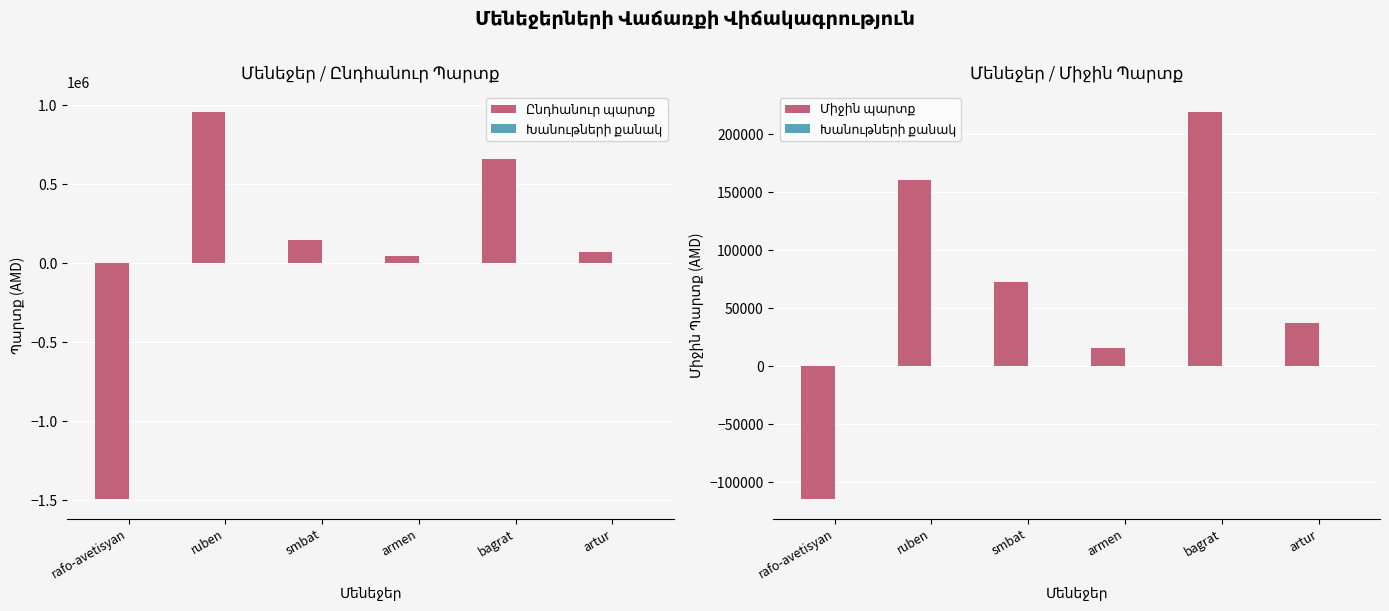

The value of Միջին պարտք at bagrat is 219478.7. True or false?

True